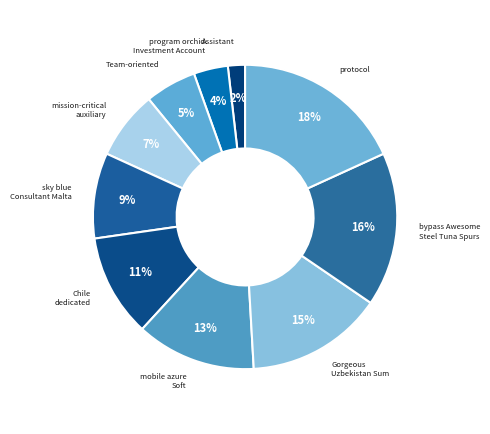

To the nearest percent, what is the difference between the mobile azure Soft and protocol slice percentages?

5%